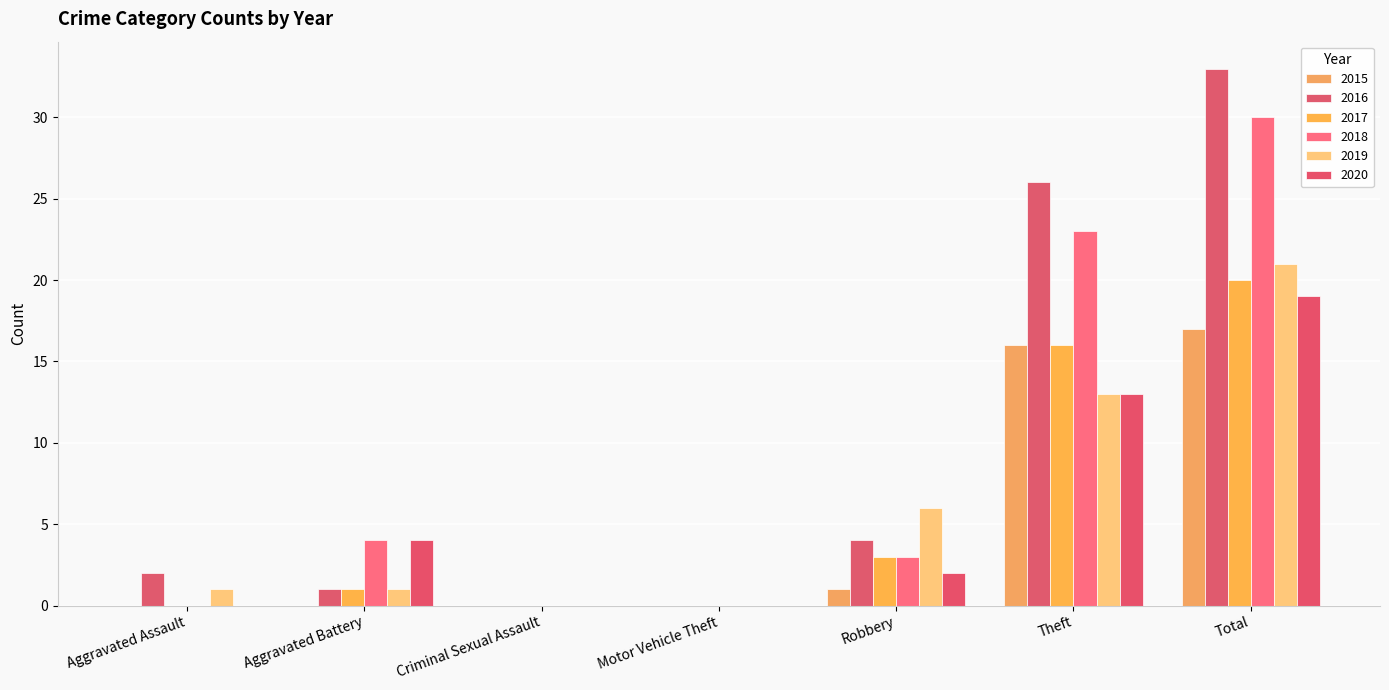

Which series has the widest spread of values?

2016